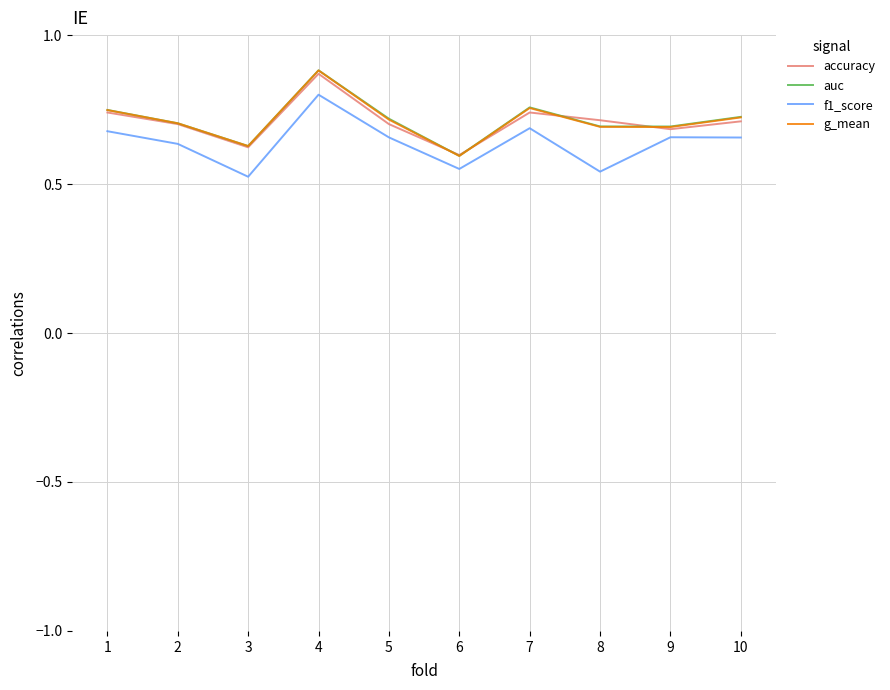

Between 1 and 8, which series saw the biggest shift?

f1_score